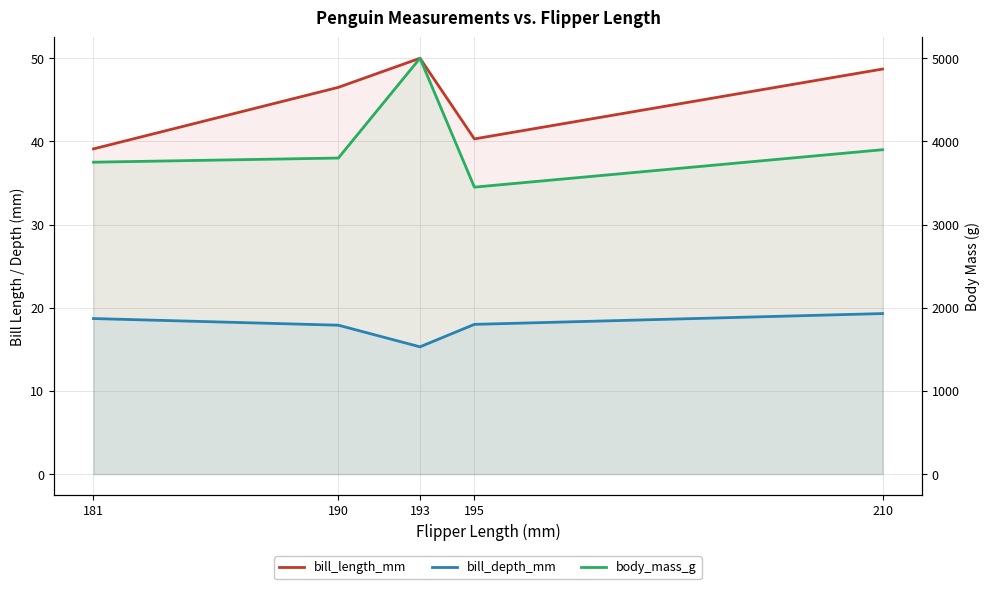

The value of bill_length_mm at 181 is 39.1. True or false?

True